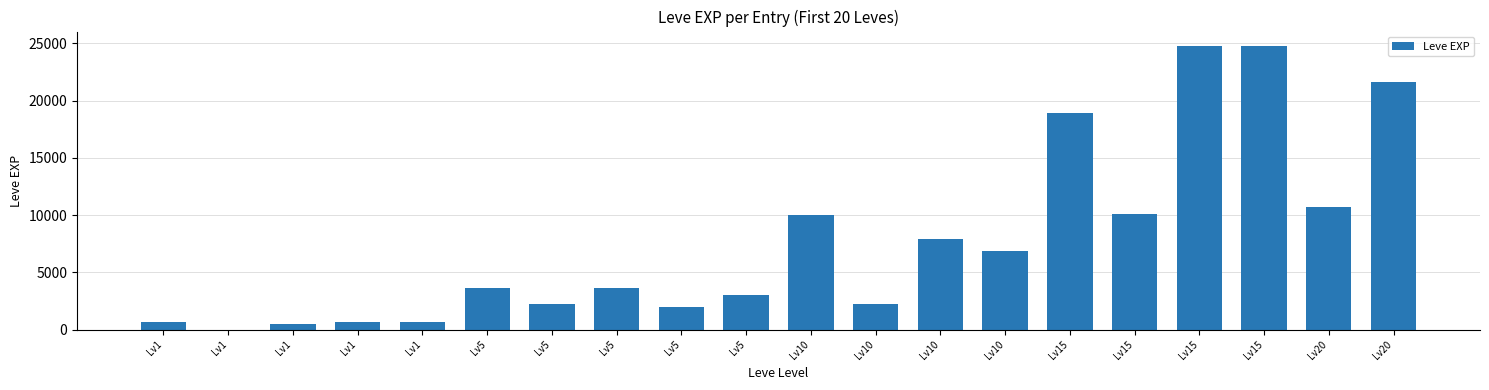

Is it true that the value at Lv1 is 630?

True